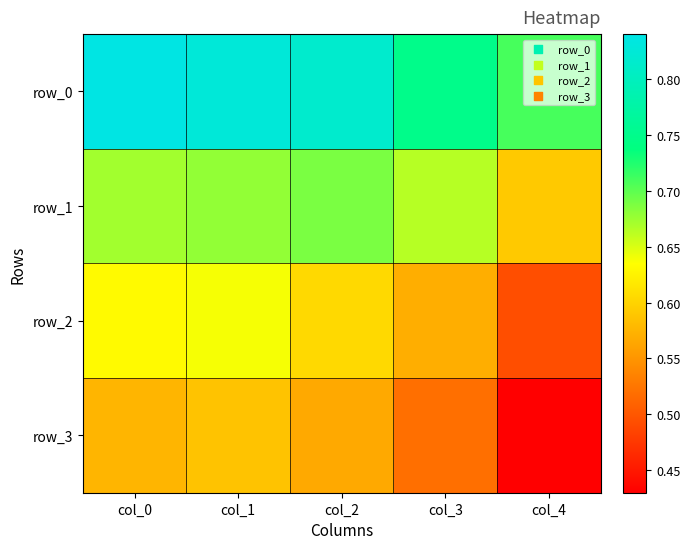

Reading left to right, list all the values displayed in this chart.

row_0: 0.8	0.8	0.8	0.7	0.7
row_1: 0.7	0.7	0.7	0.7	0.6
row_2: 0.6	0.6	0.6	0.6	0.5
row_3: 0.6	0.6	0.6	0.5	0.4